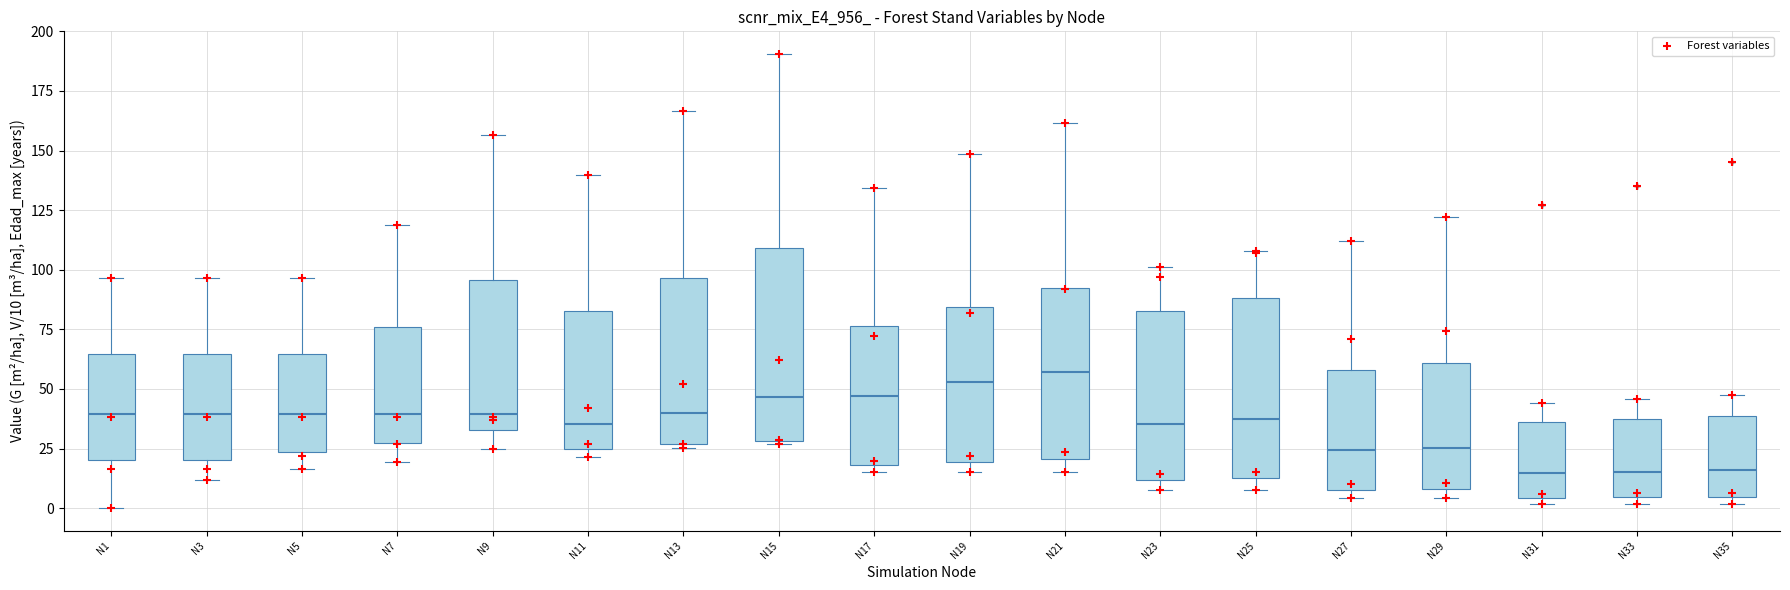

Where does the median line of the box for N17 sit on the y-axis? The values are not printed on the chart, so give them approximately, as read against the axis.

45